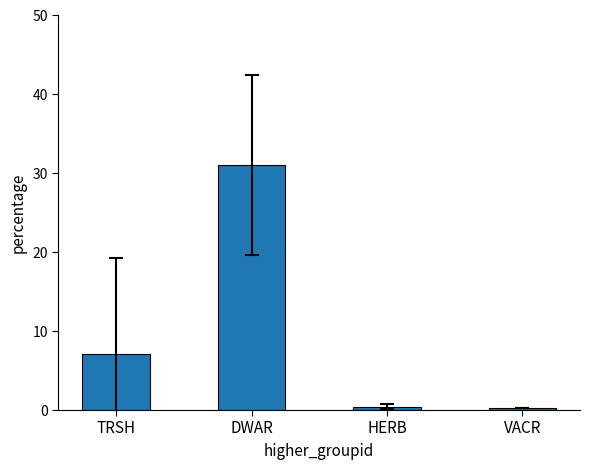

Reading right to left, transcribe all the data shown in this chart.

VACR=0.2	HERB=0.4	DWAR=31.1	TRSH=7.1